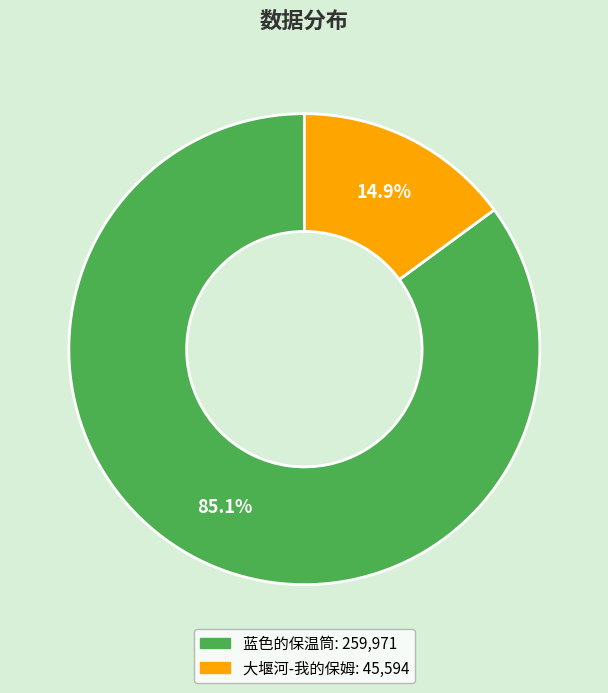

How many slices are in this pie chart?

2